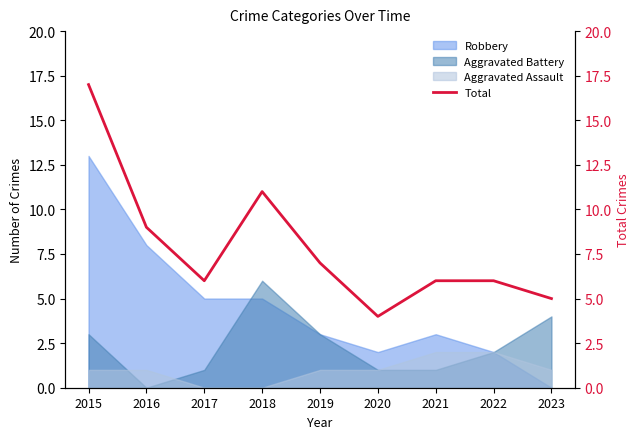

Reading left to right, what are all the values shown in this chart?

2015=17	2016=9	2017=6	2018=11	2019=7	2020=4	2021=6	2022=6	2023=5